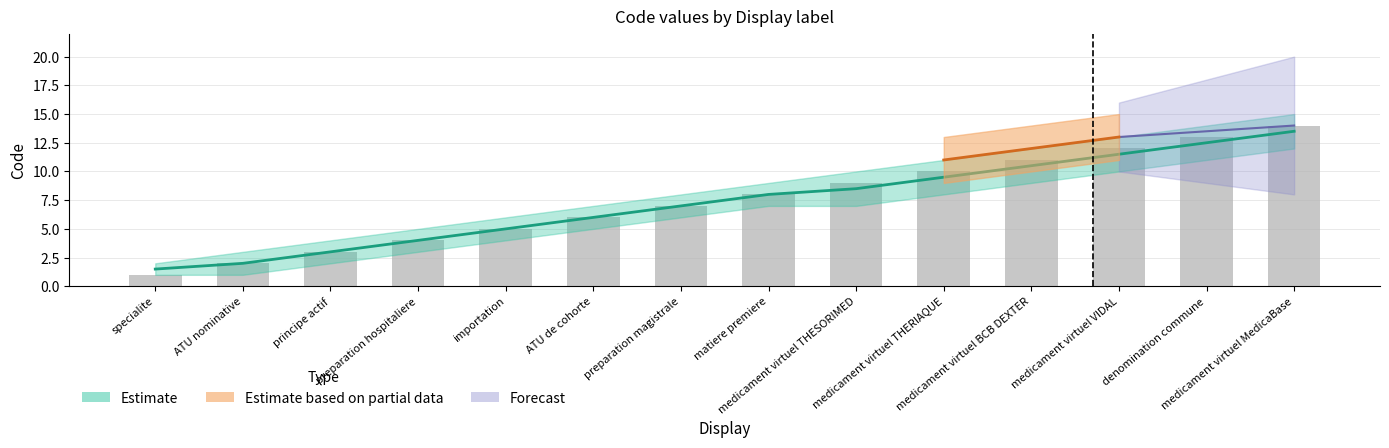

Where is the data nearest to the value 7?

preparation magistrale